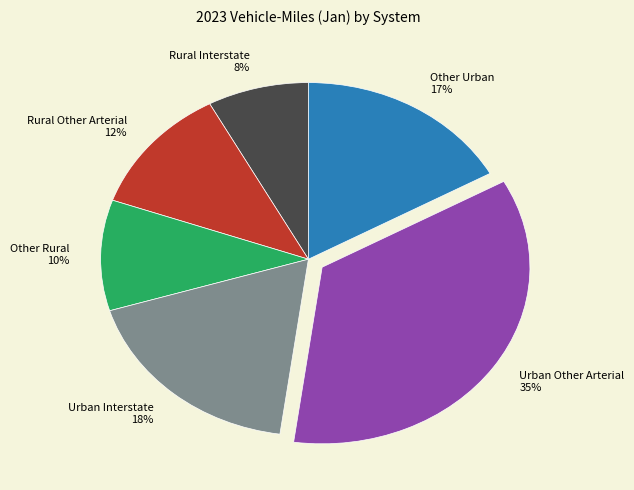

Is the sum of Urban Interstate and Urban Other Arterial greater than half?

Yes